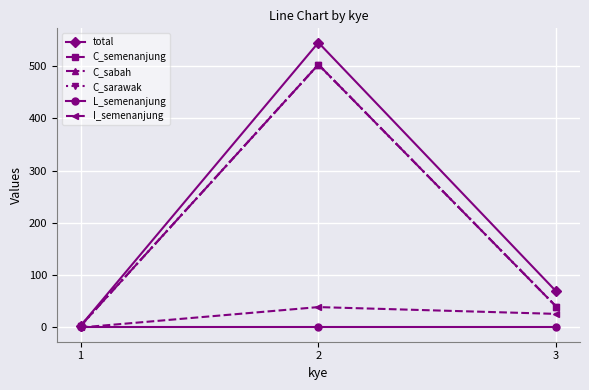

The C_semenanjung series shows 3 at 1. True or false?

True